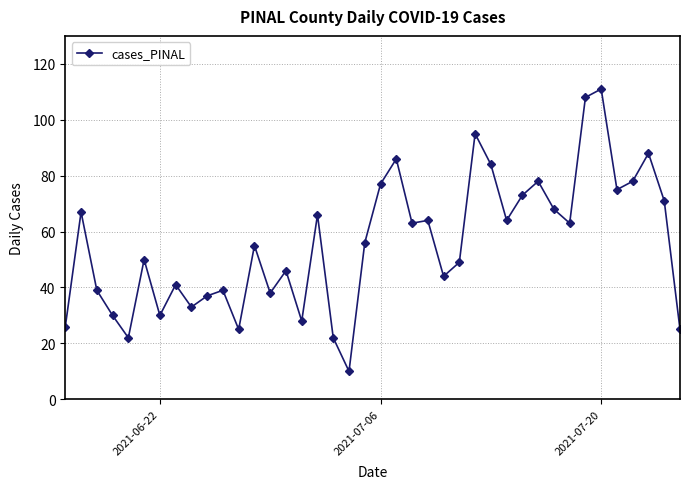

What is the minimum value shown in the chart?

10